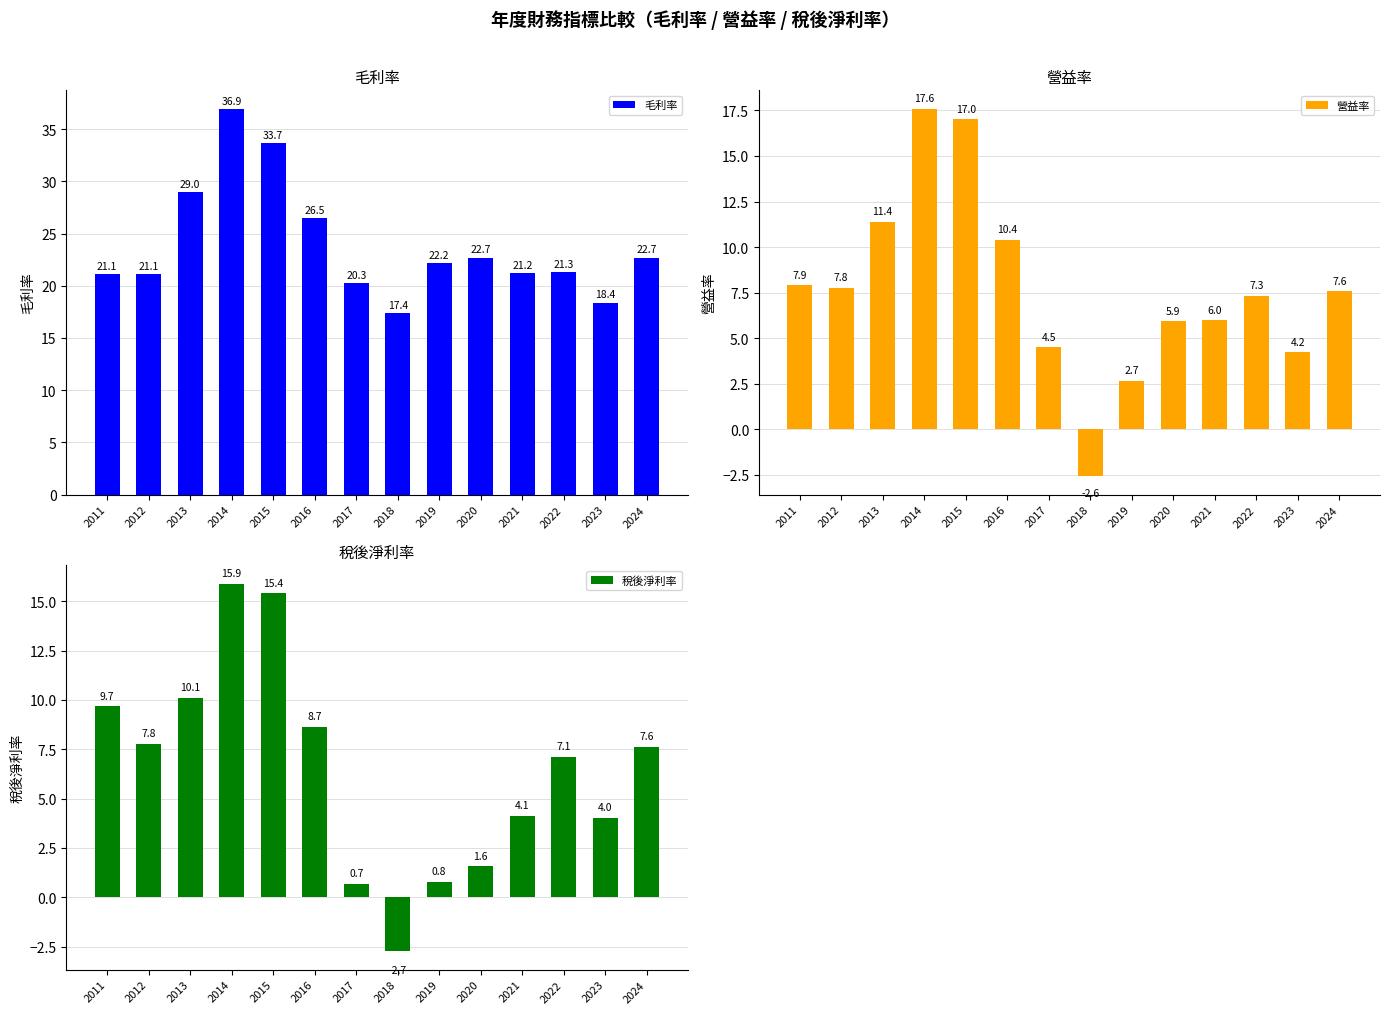

Reading left to right, transcribe all the data shown in this chart.

毛利率: 21.1	21.1	29.0	36.9	33.7	26.5	20.3	17.4	22.2	22.7	21.2	21.3	18.4	22.7
營益率: 7.9	7.8	11.4	17.6	17.0	10.4	4.5	-2.6	2.7	5.9	6.0	7.3	4.2	7.6
稅後淨利率: 9.7	7.8	10.1	15.9	15.4	8.7	0.7	-2.7	0.8	1.6	4.1	7.1	4.0	7.6